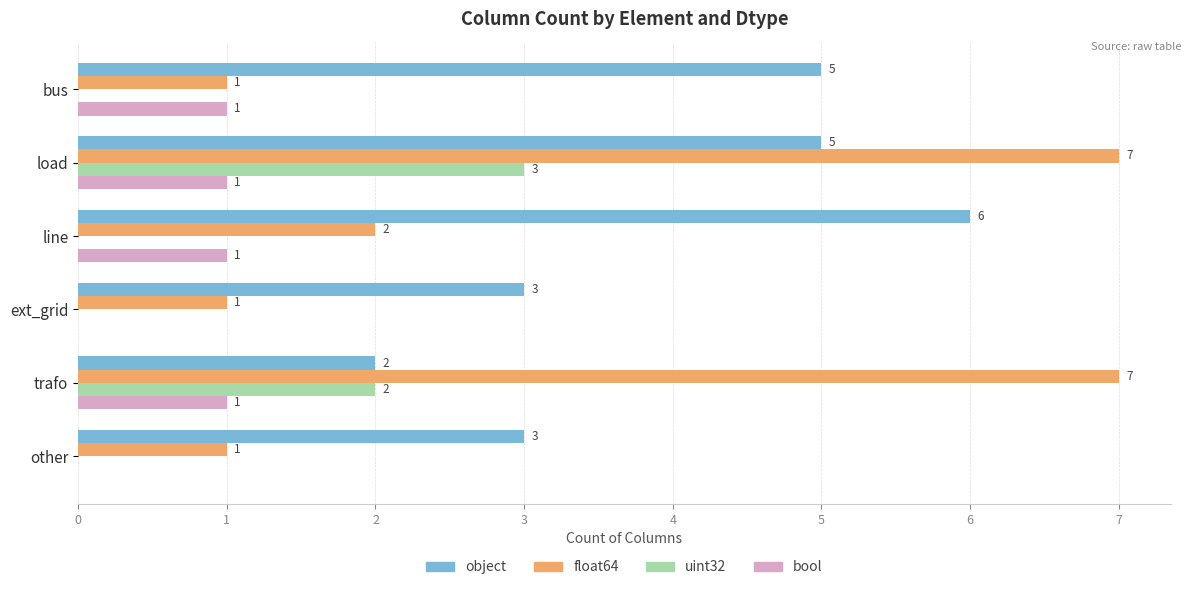

Is it true that float64 equals 0 at other?

False